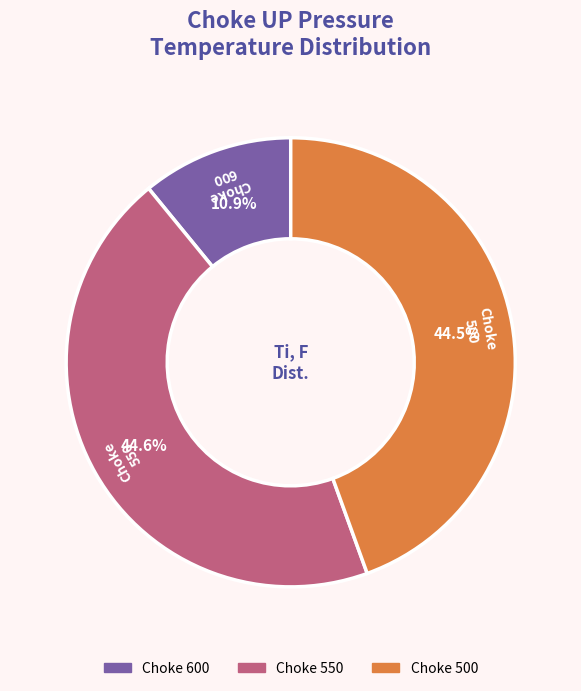

How many segments does this pie chart have?

3